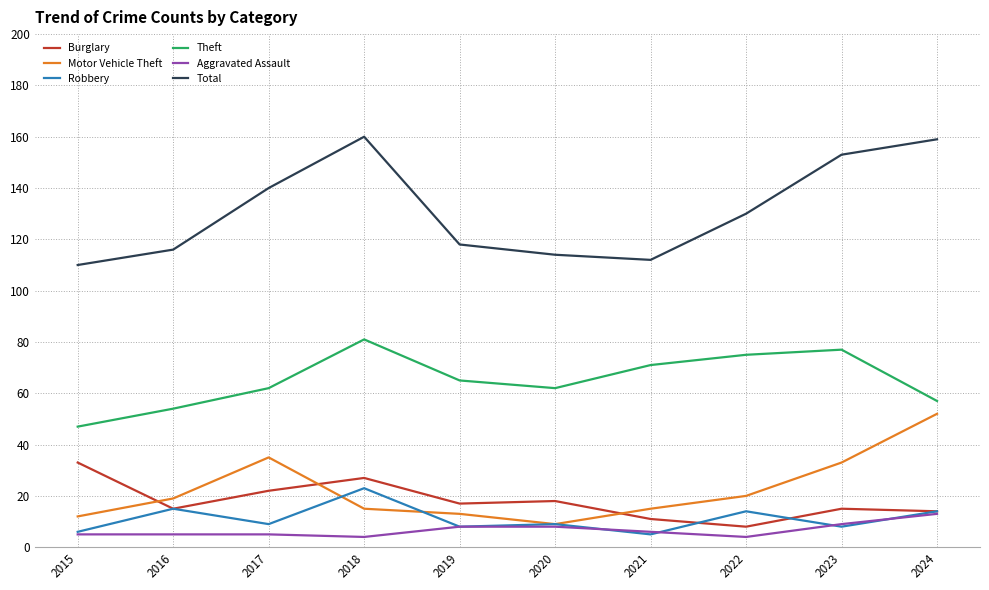

What is the smallest value displayed?

4